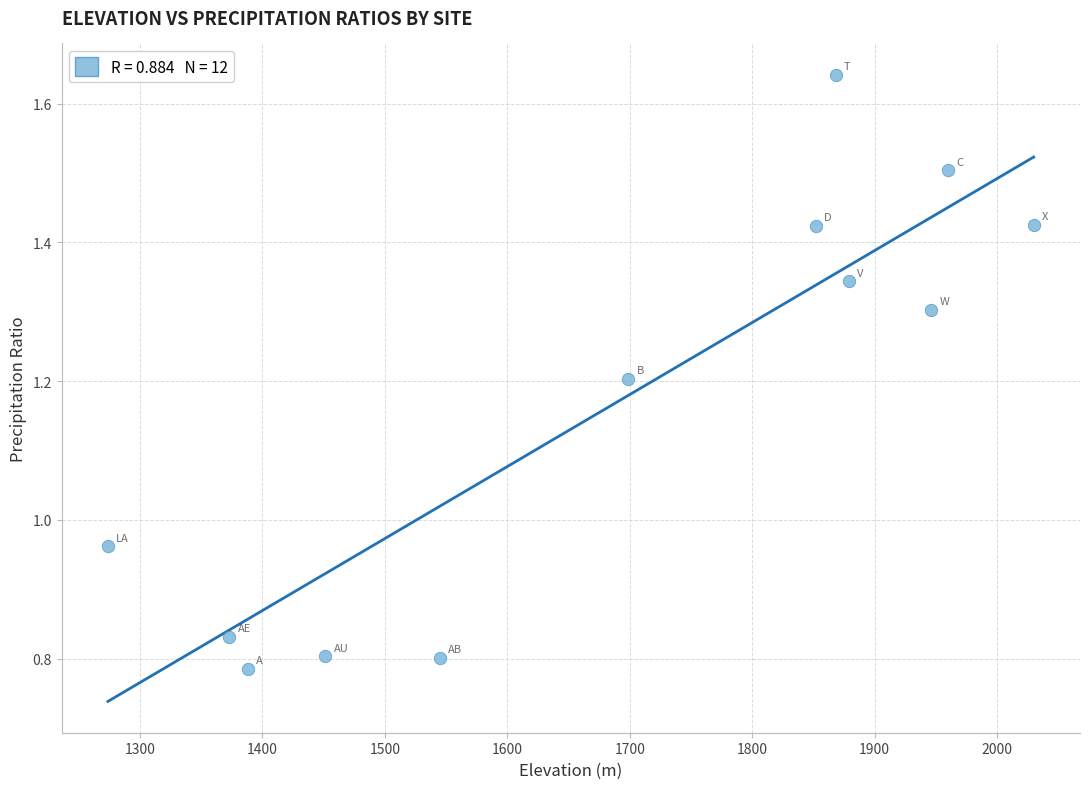

What is the average Y value?

1.2